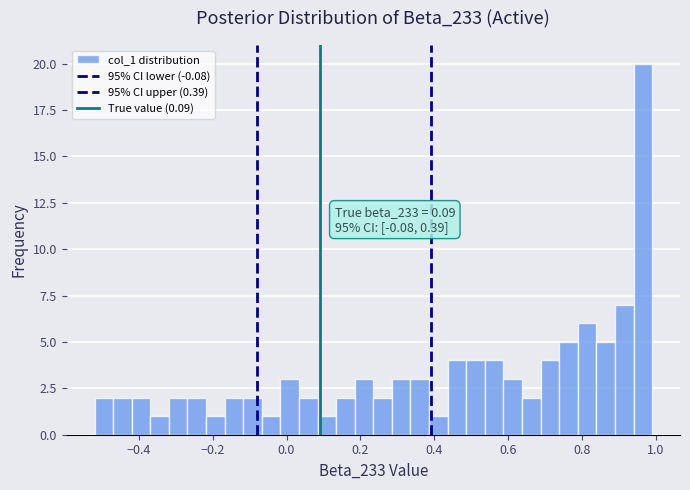

Read against the x-axis, roughly where is the centre of the tallest bar?

0.96